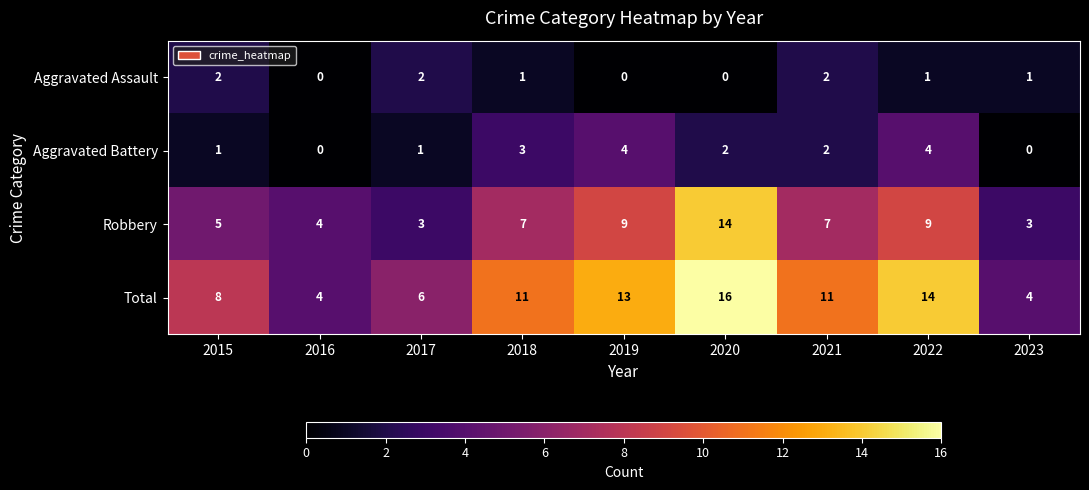

What is the difference between the second highest and minimum values in the Robbery series?

6